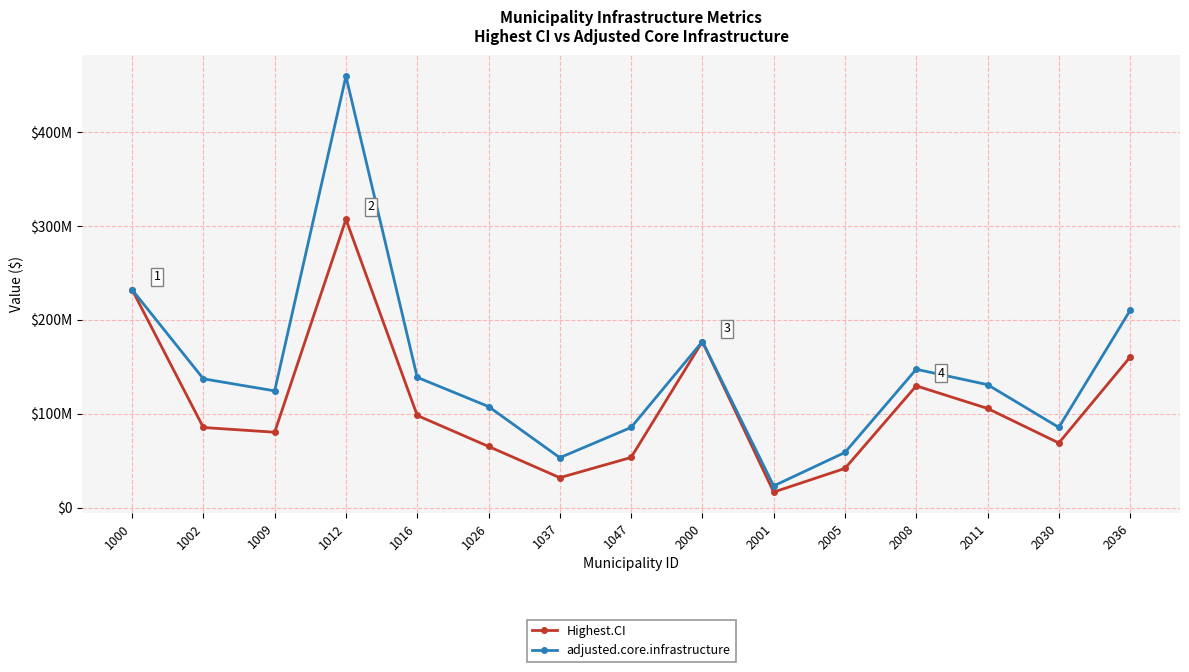

True or false: Highest.CI and adjusted.core.infrastructure intersect in this chart.

False